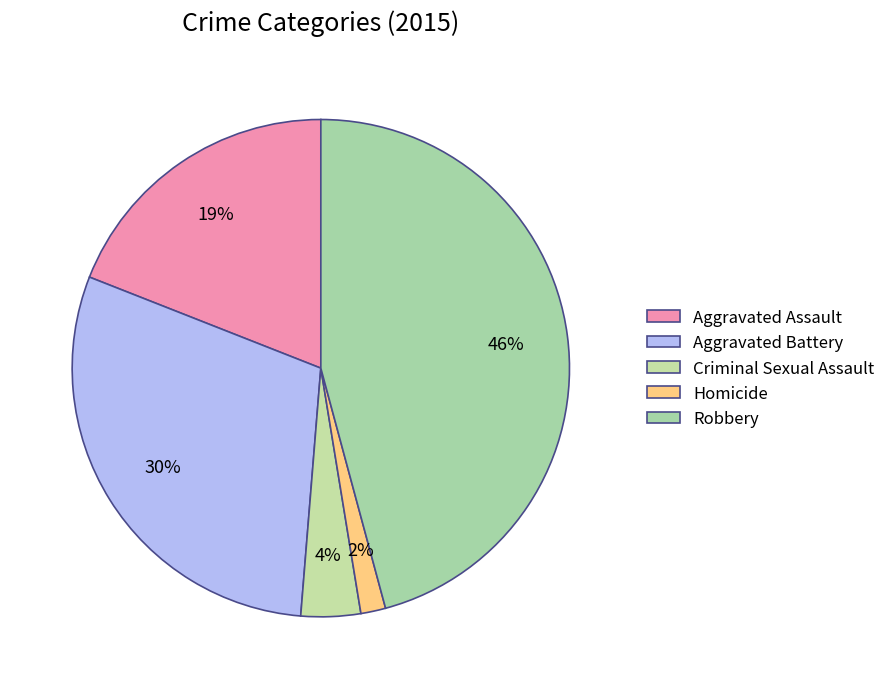

Is it true that Criminal Sexual Assault is 11% of the pie?

False